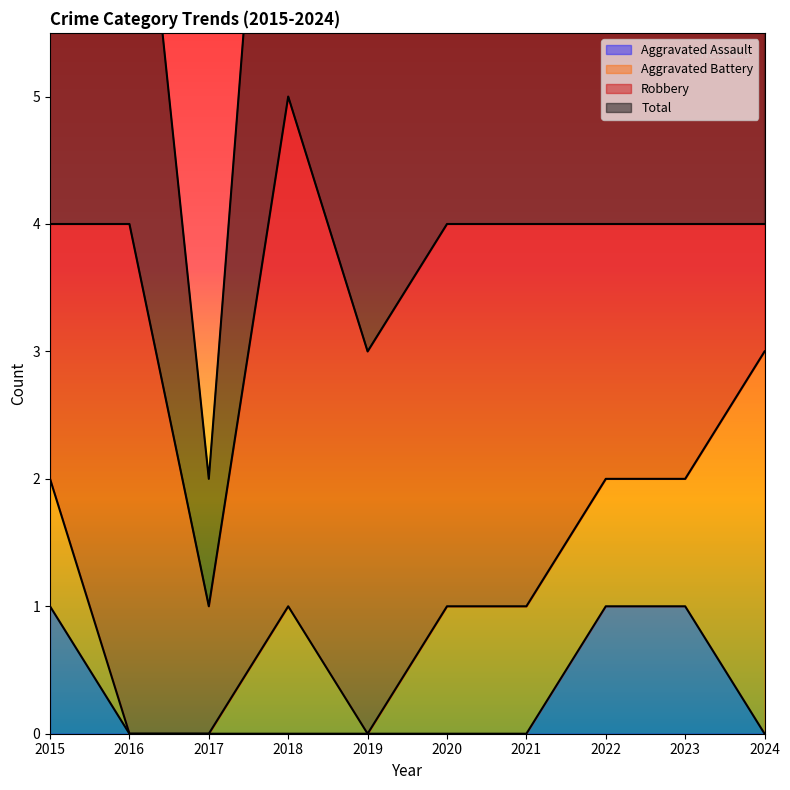

Does the chart display data point markers on the line(s)?

No